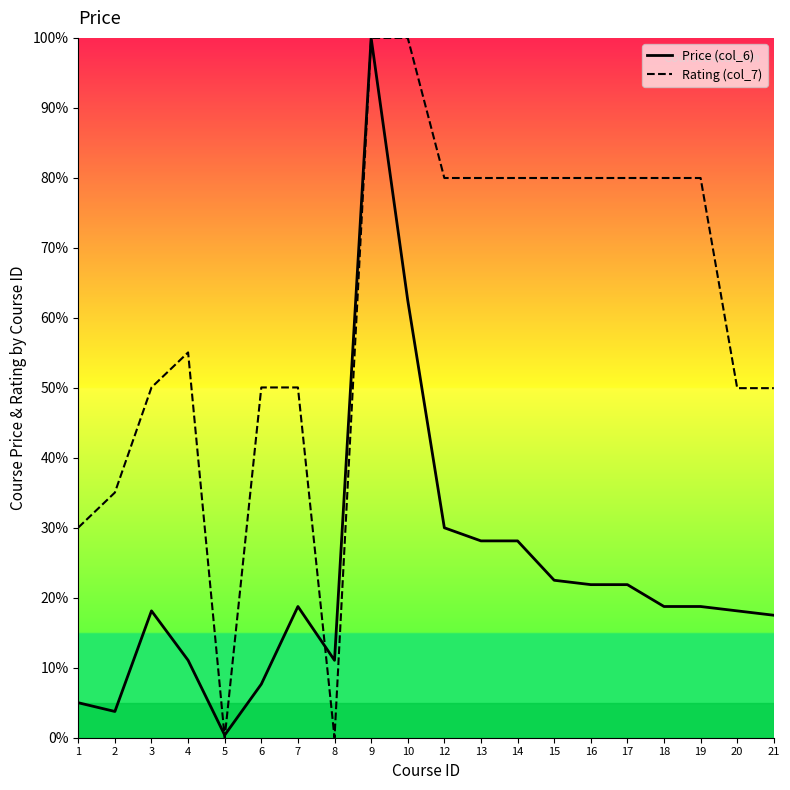

Is it true that Price (col_6) equals 25.9 at 18?

False